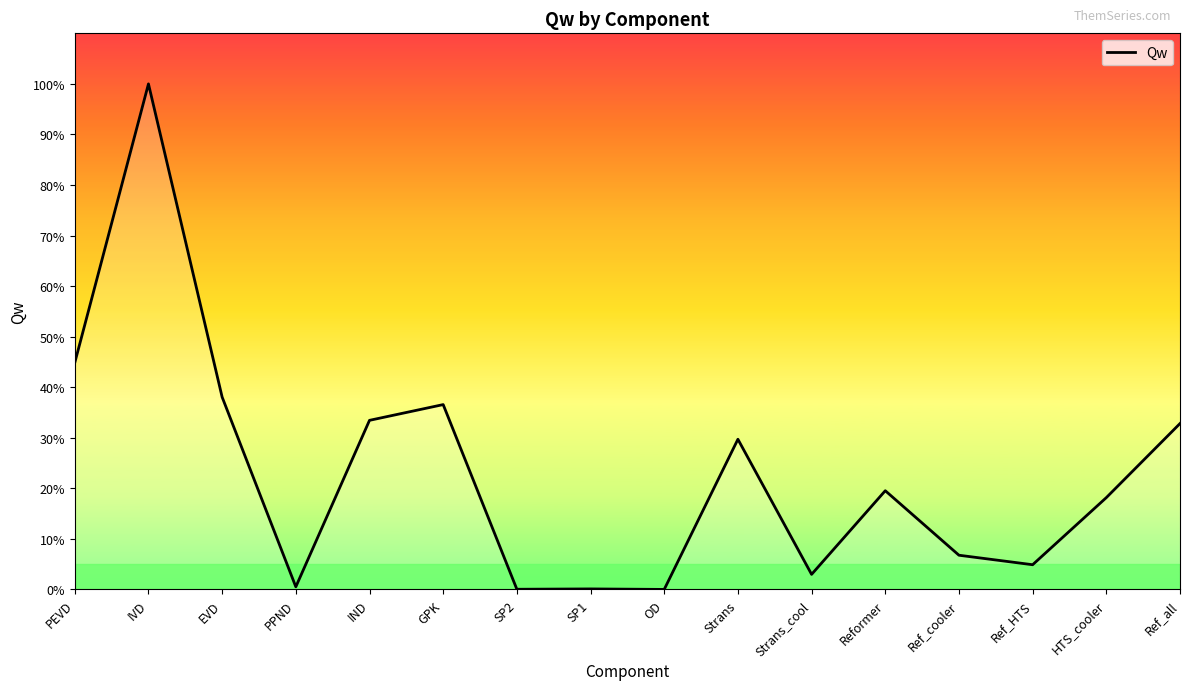

Approximately how many times larger is the value at IND compared to PEVD?

0.7